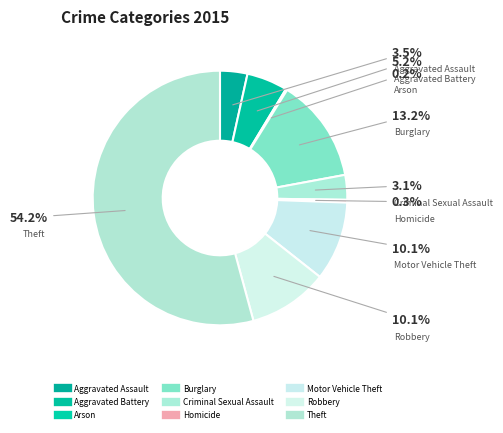

What percentage is the Burglary slice, to the nearest percent?

13%